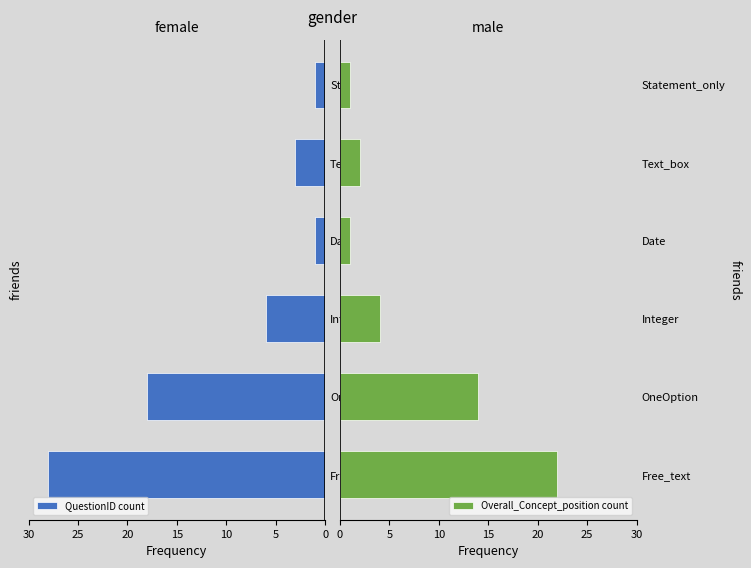

True or false: QuestionID count has a value of 2 at Text_box.

False